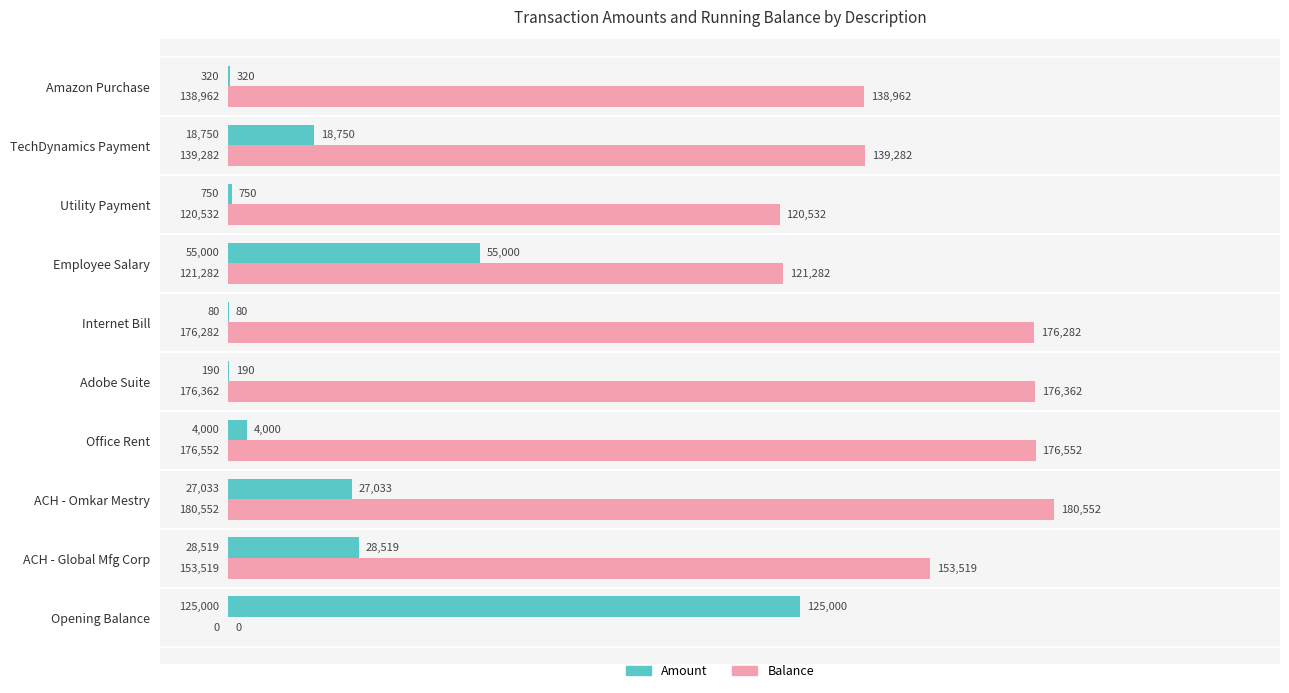

How many distinct data groups are displayed?

2